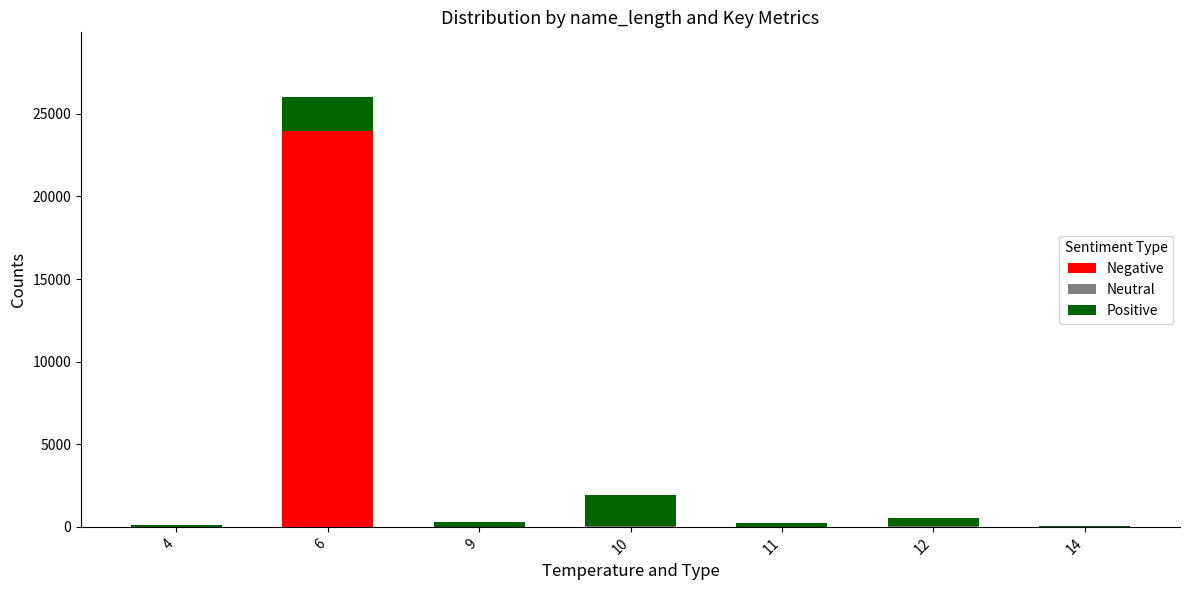

At which category is the sum across all series the highest?

6